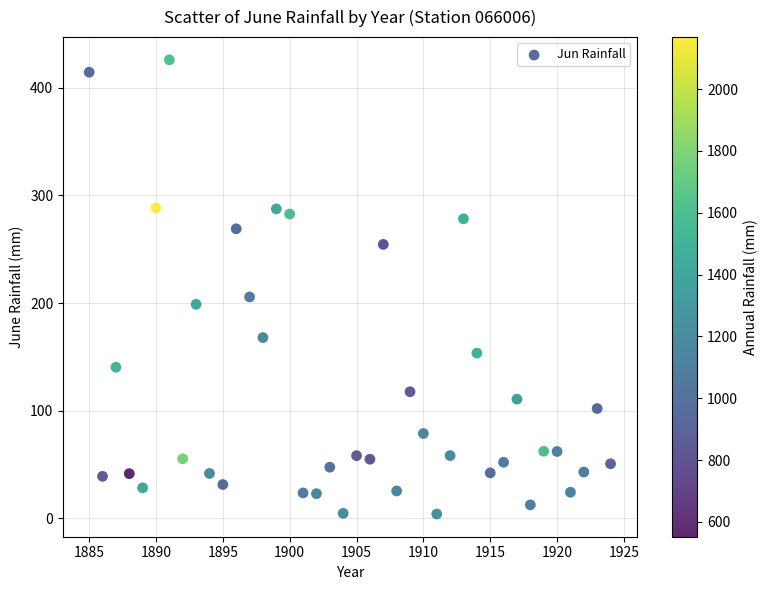

What is the range of Y values (max minus min)?

422.0